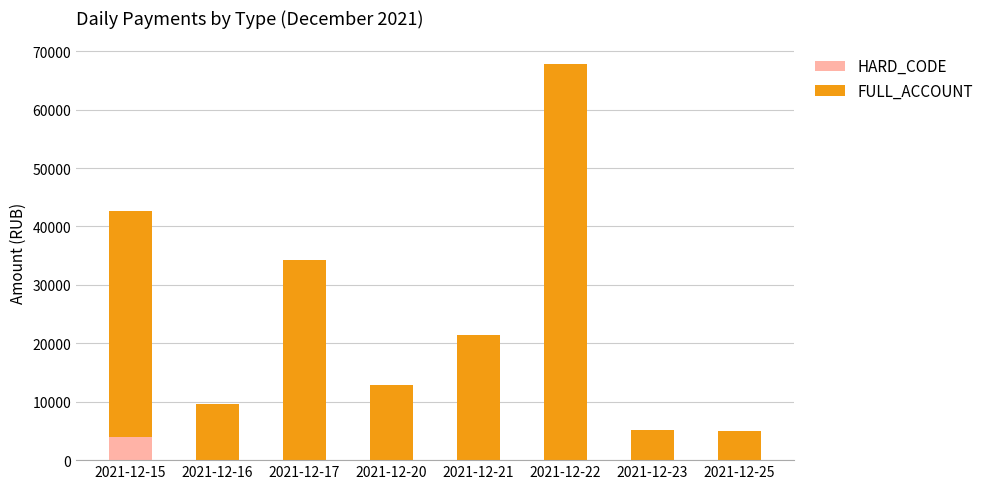

What is the total value across all series at 2021-12-23?

5177.1